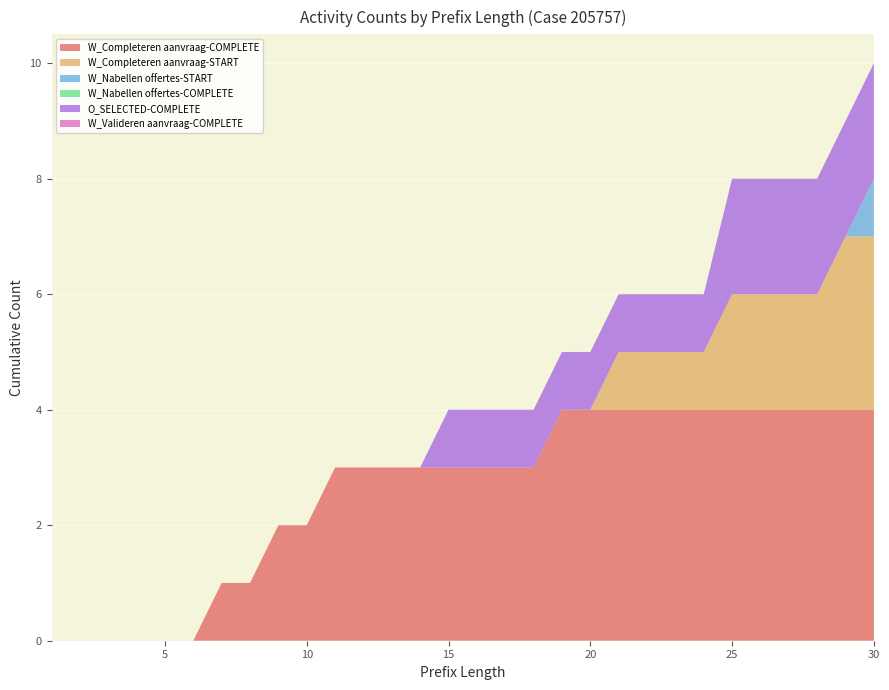

Reading left to right, extract all data points from this chart.

W_Completeren aanvraag-COMPLETE: 0	0	0	0	0	0	1	1	2	2	3	3	3	3	3	3	3	3	4	4	4	4	4	4	4	4	4	4	4	4
W_Completeren aanvraag-START: 0	0	0	0	0	0	0	0	0	0	0	0	0	0	0	0	0	0	0	0	1	1	1	1	2	2	2	2	3	3
W_Nabellen offertes-START: 0	0	0	0	0	0	0	0	0	0	0	0	0	0	0	0	0	0	0	0	0	0	0	0	0	0	0	0	0	1
W_Nabellen offertes-COMPLETE: 0	0	0	0	0	0	0	0	0	0	0	0	0	0	0	0	0	0	0	0	0	0	0	0	0	0	0	0	0	0
O_SELECTED-COMPLETE: 0	0	0	0	0	0	0	0	0	0	0	0	0	0	1	1	1	1	1	1	1	1	1	1	2	2	2	2	2	2
W_Valideren aanvraag-COMPLETE: 0	0	0	0	0	0	0	0	0	0	0	0	0	0	0	0	0	0	0	0	0	0	0	0	0	0	0	0	0	0